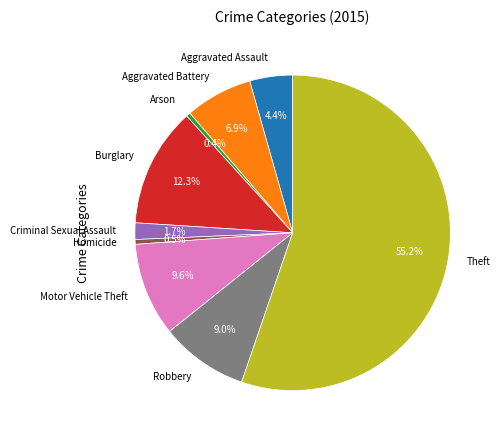

The Aggravated Battery slice represents 7% of the pie. True or false?

True